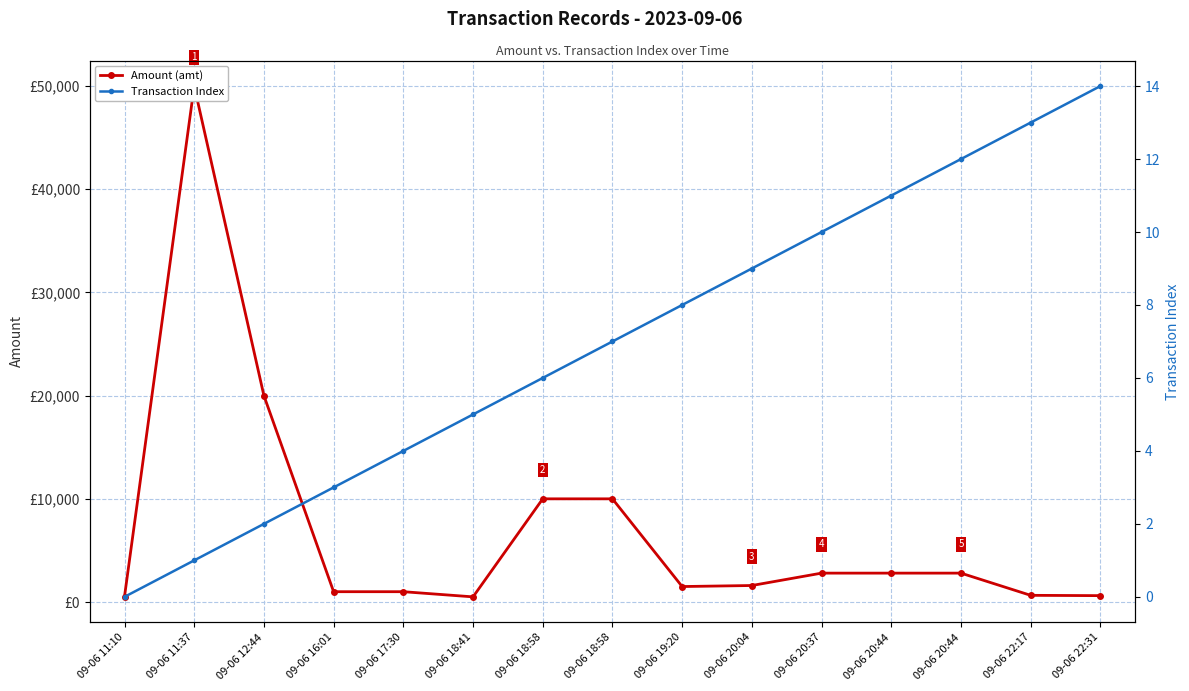

Which has a higher value, 09-06 16:01 or 09-06 19:20?

09-06 19:20